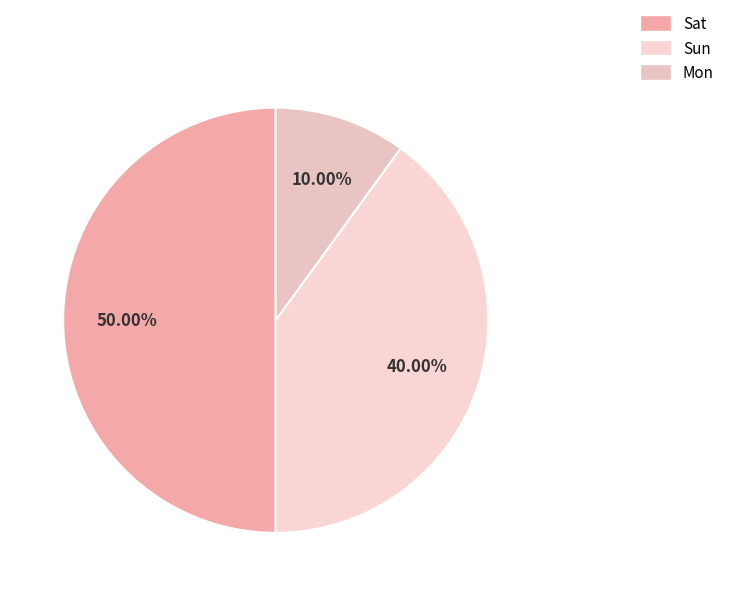

What percentage do Sun and Mon together represent?

50.0%